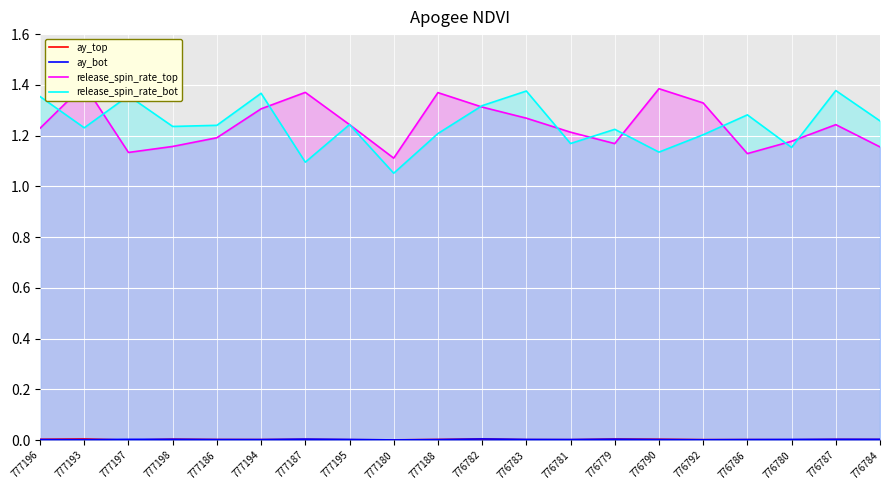

True or false: release_spin_rate_top and ay_top cross at least once.

False